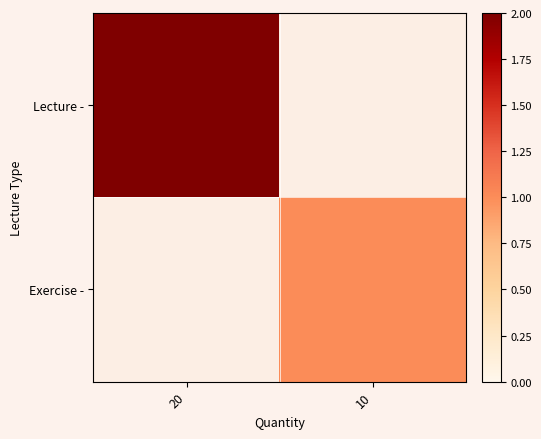

Rank the series by their average value, from highest to lowest.

Lecture -, Exercise -